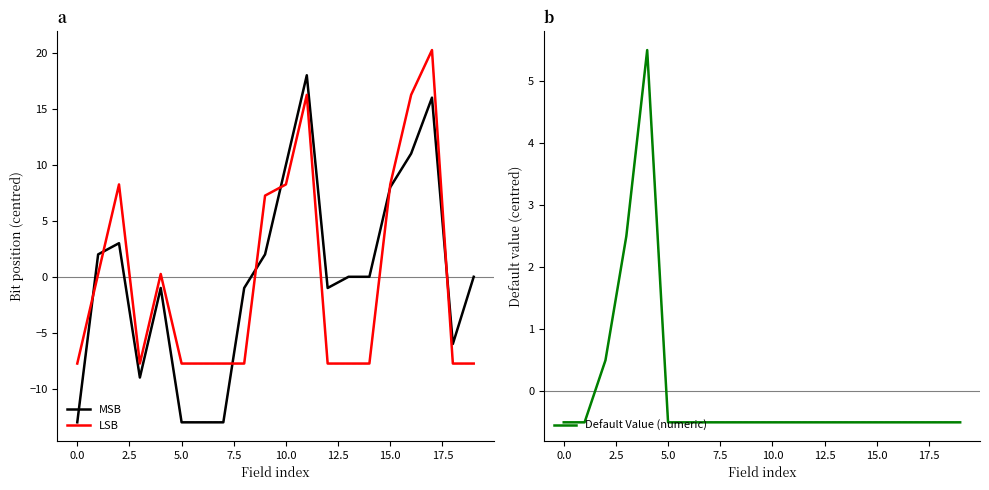

What is the maximum value for Default Value (numeric)?

5.5